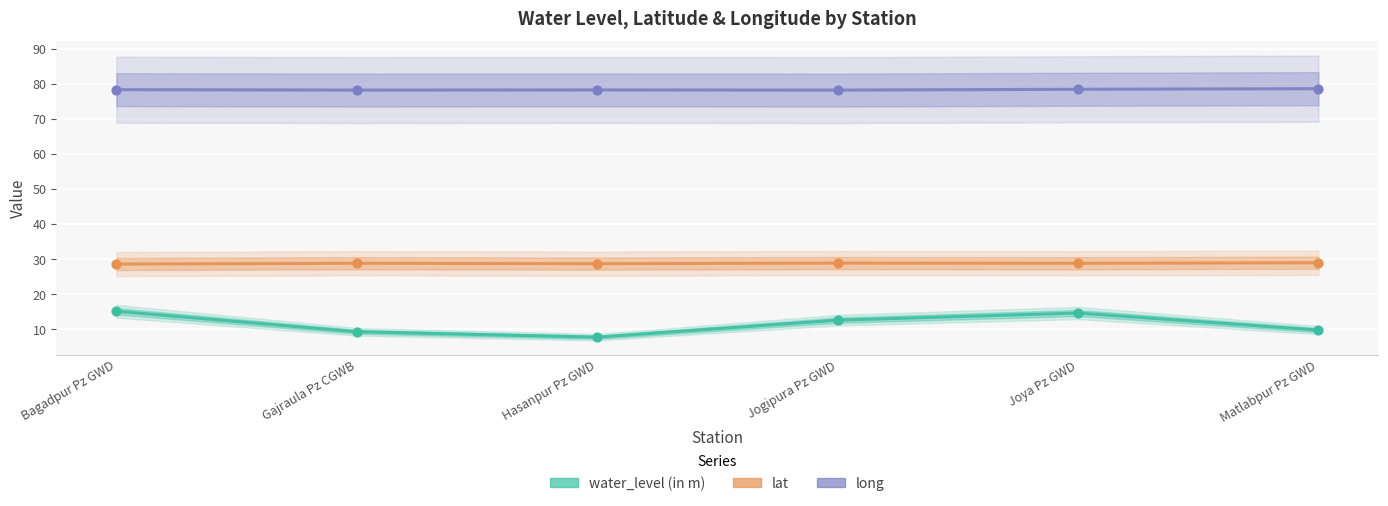

Which series reaches the maximum Y coordinate?

long